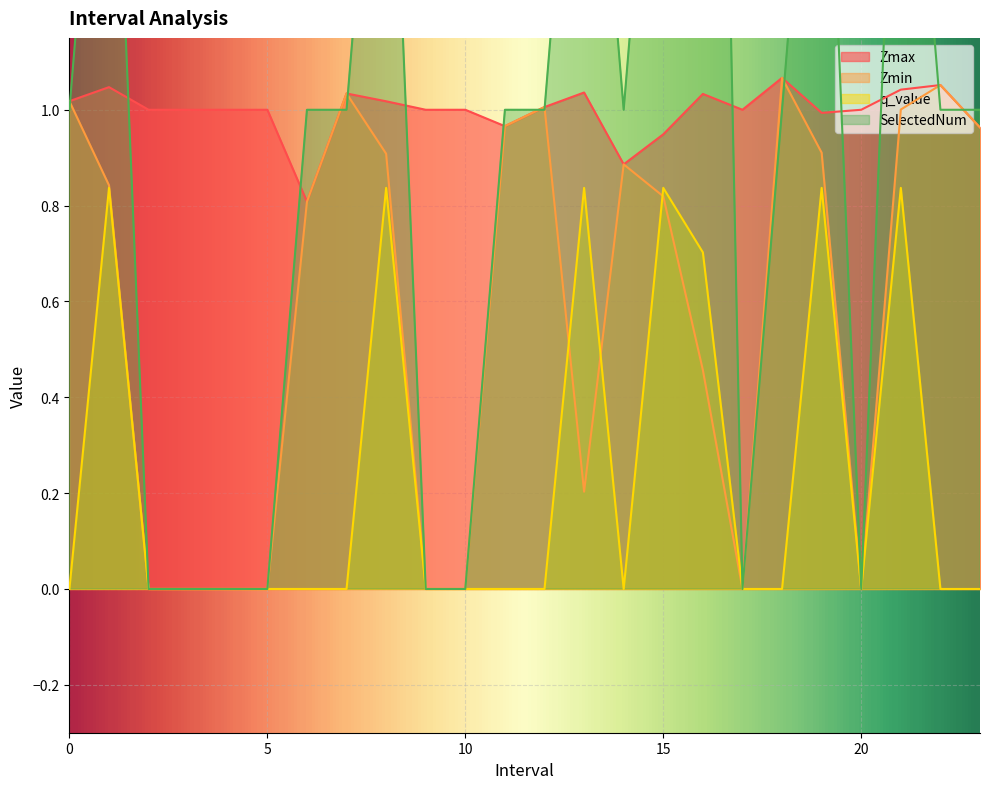

Is the value of Zmax at 5.0 greater than the value of SelectedNum at 17.0?

Yes